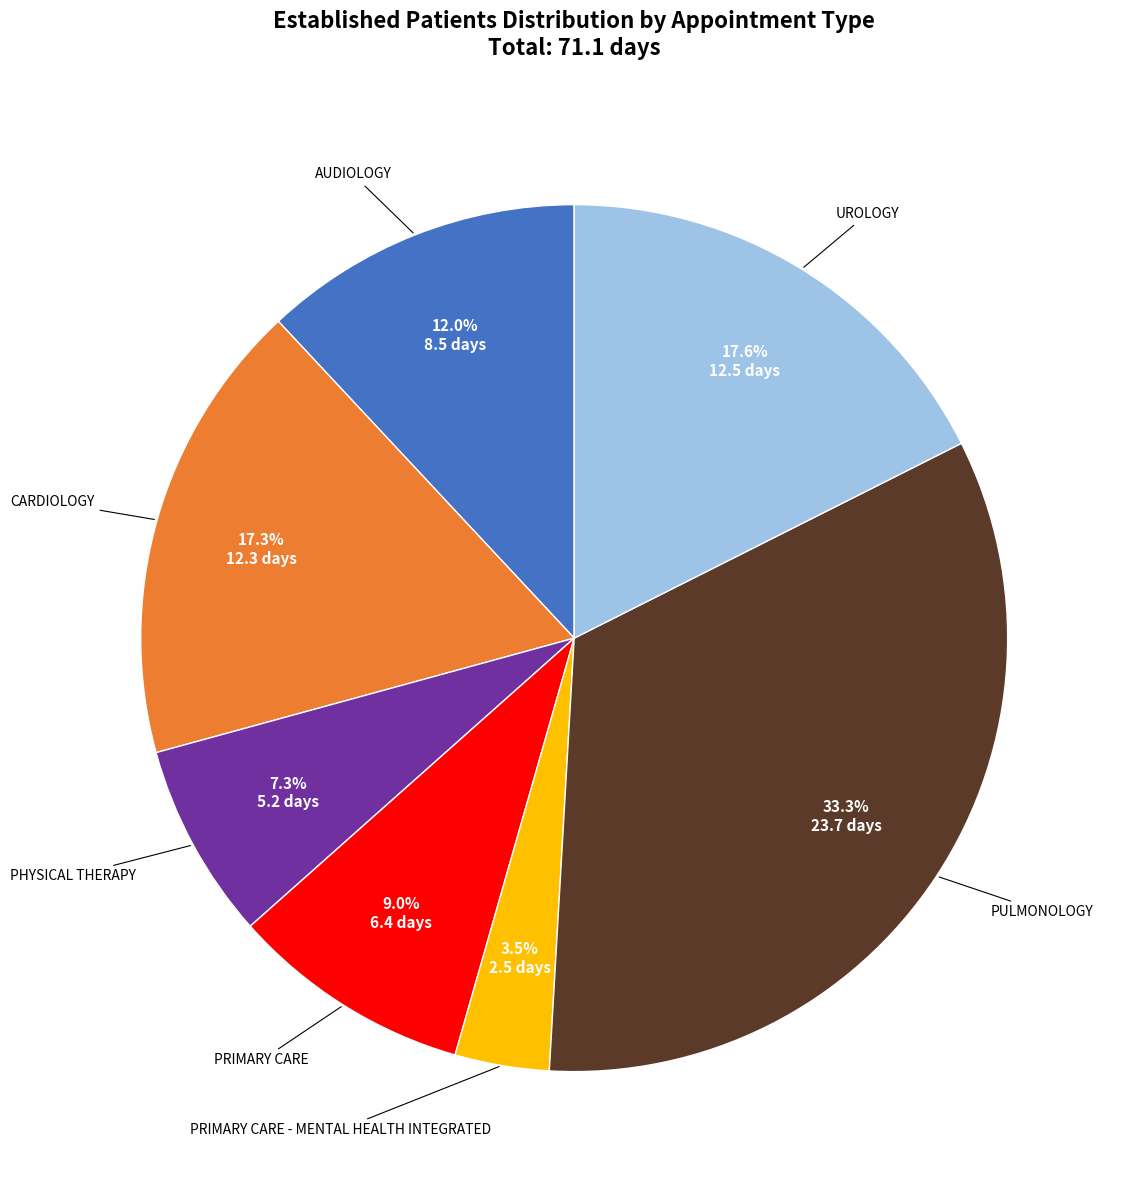

Does any single category account for the majority?

No